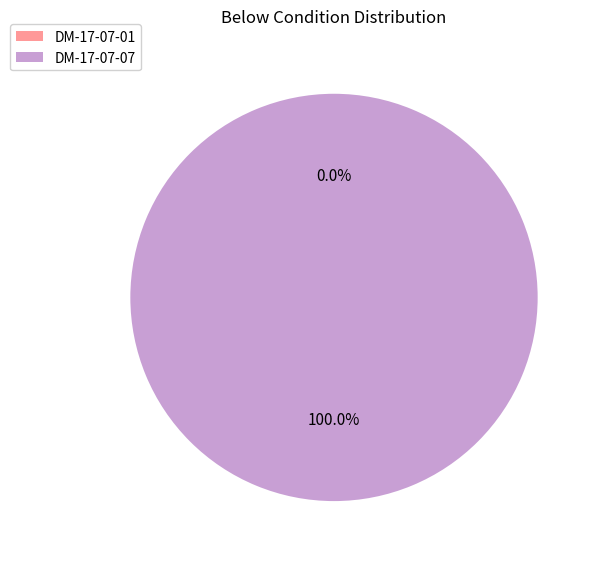

Count the number of slices in the pie.

2